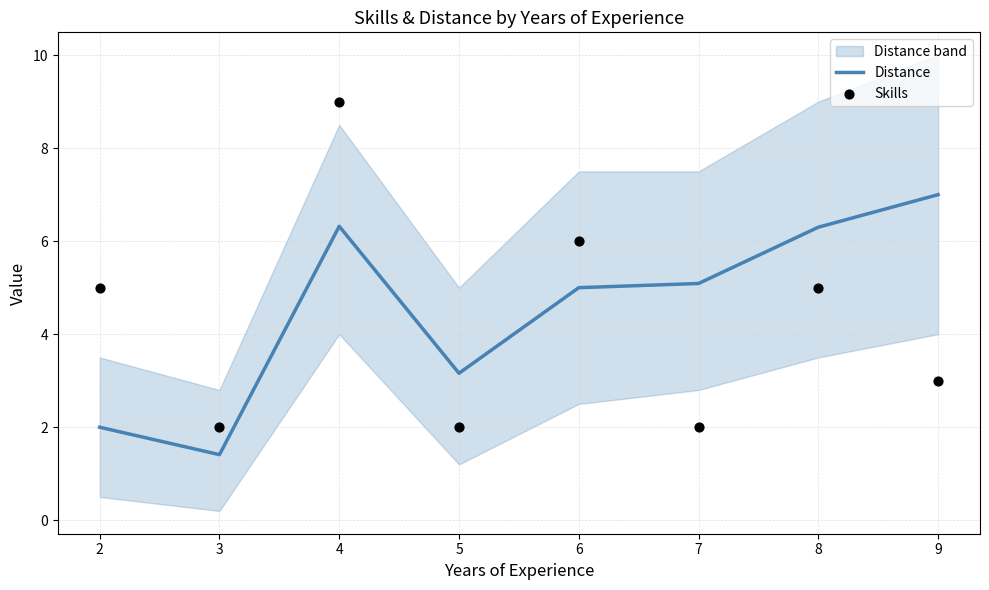

Which series has the largest total across all categories?

Distance